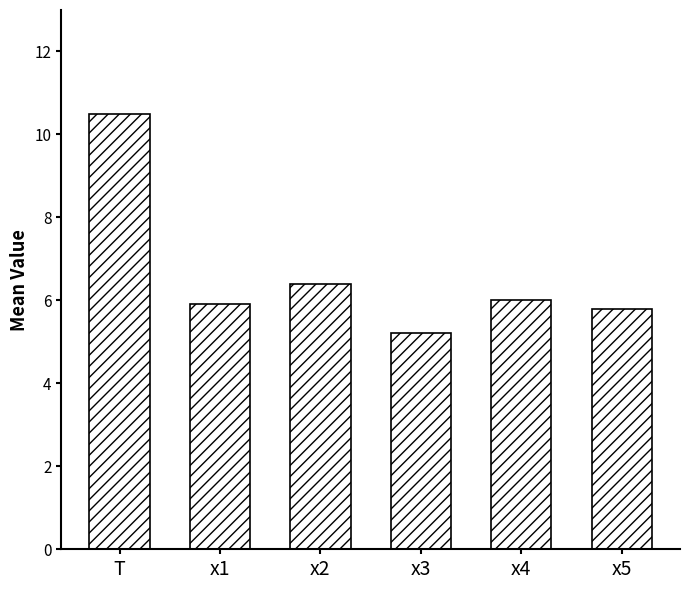

Which category has the lowest value across all series?

x3